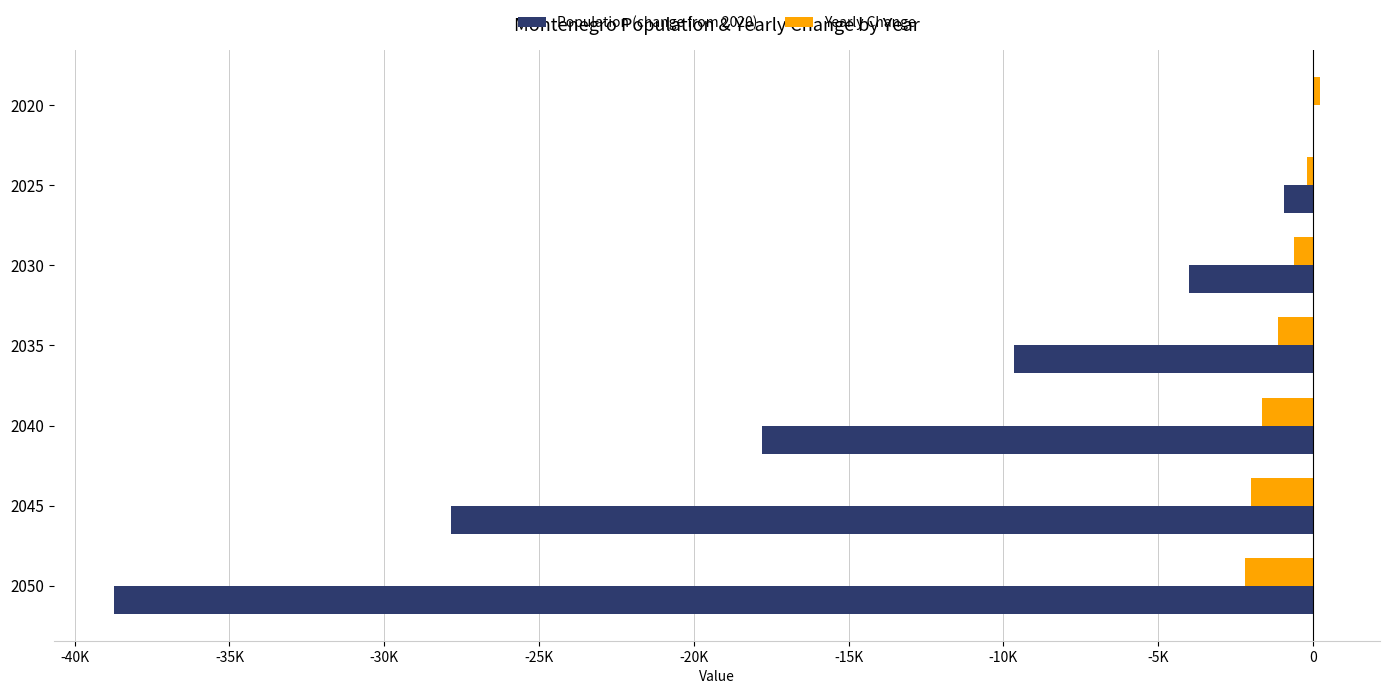

What are all the series names shown in the legend?

Population (change from 2020), Yearly Change